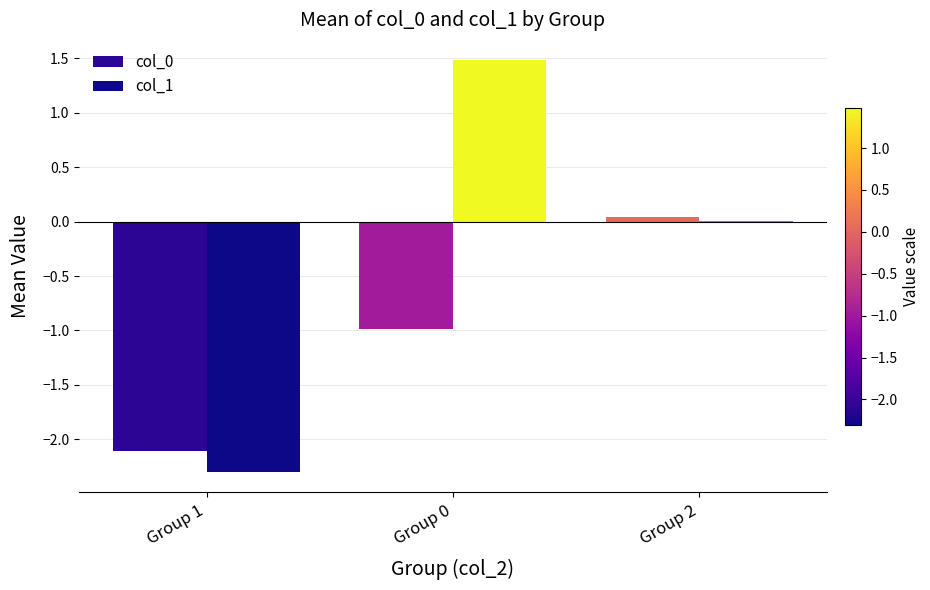

The col_1 series shows -1.4 at Group 1. True or false?

False